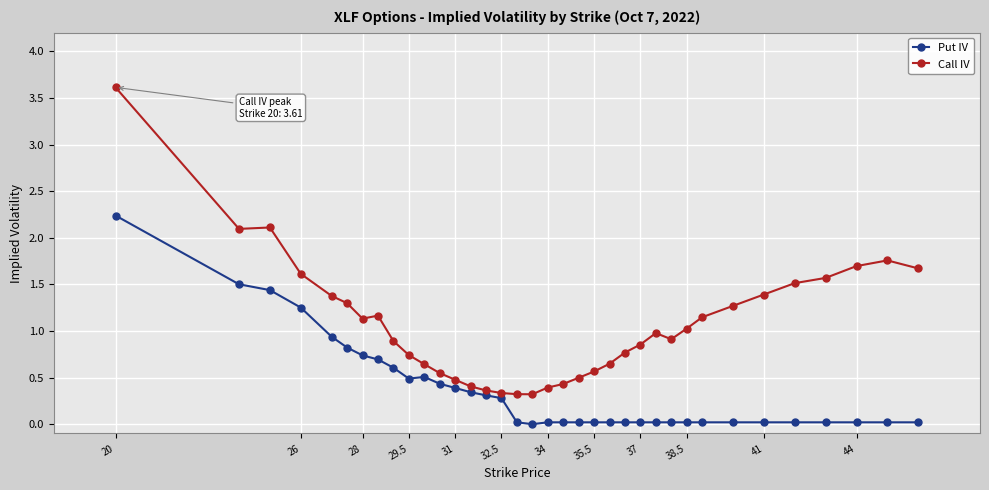

Which series has the widest spread of values?

Call IV